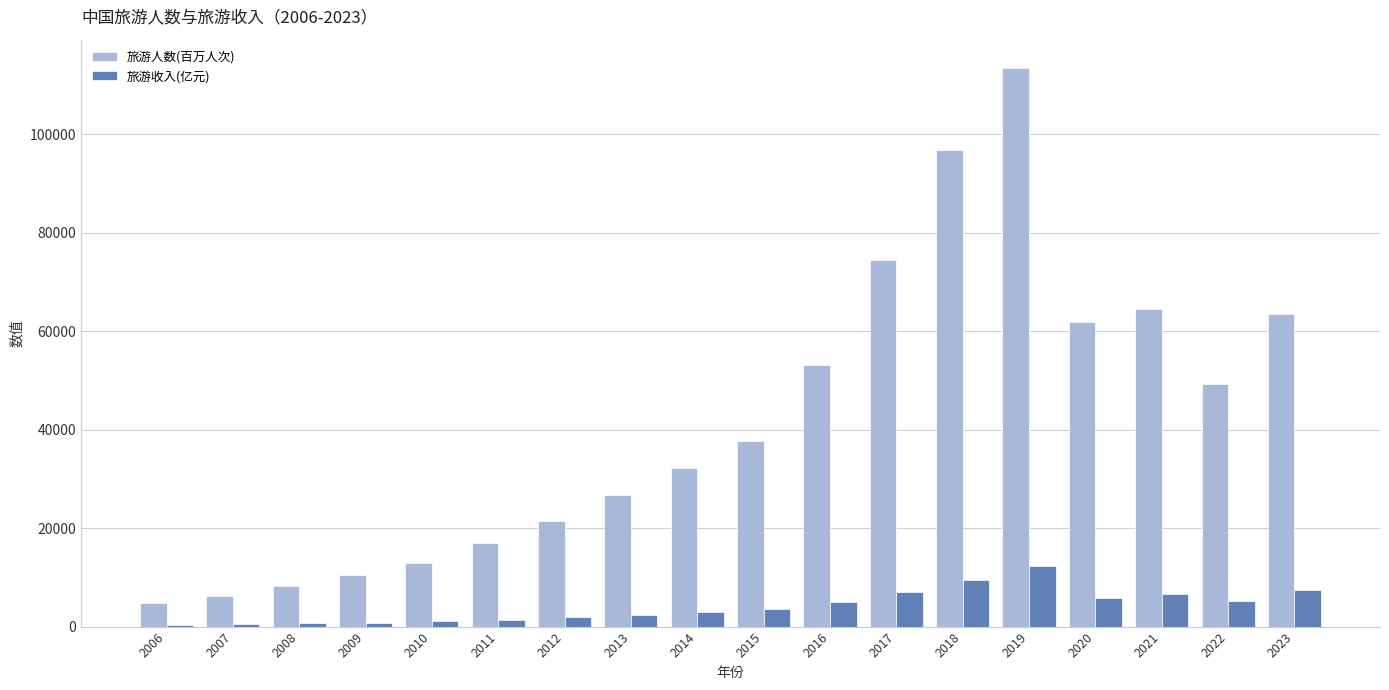

Which series has the largest range (max minus min)?

旅游人数(百万人次)